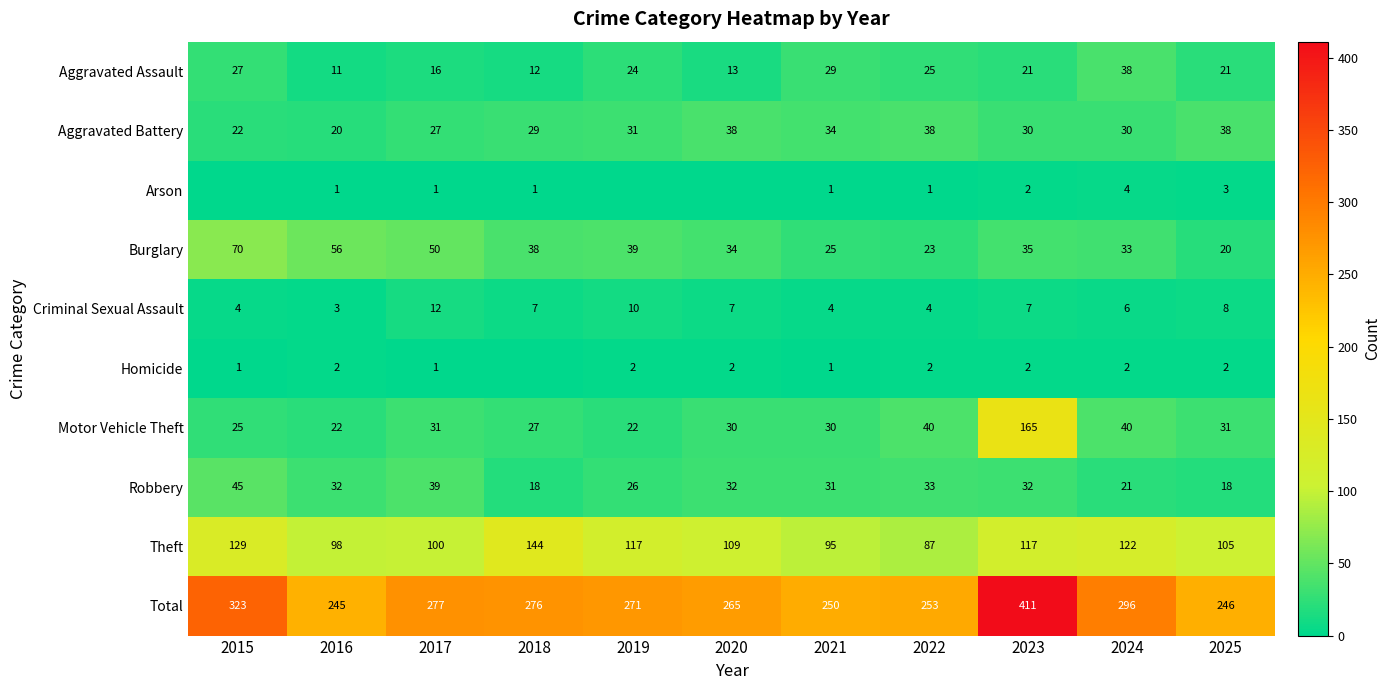

The Motor Vehicle Theft series shows 58 at 2024. True or false?

False